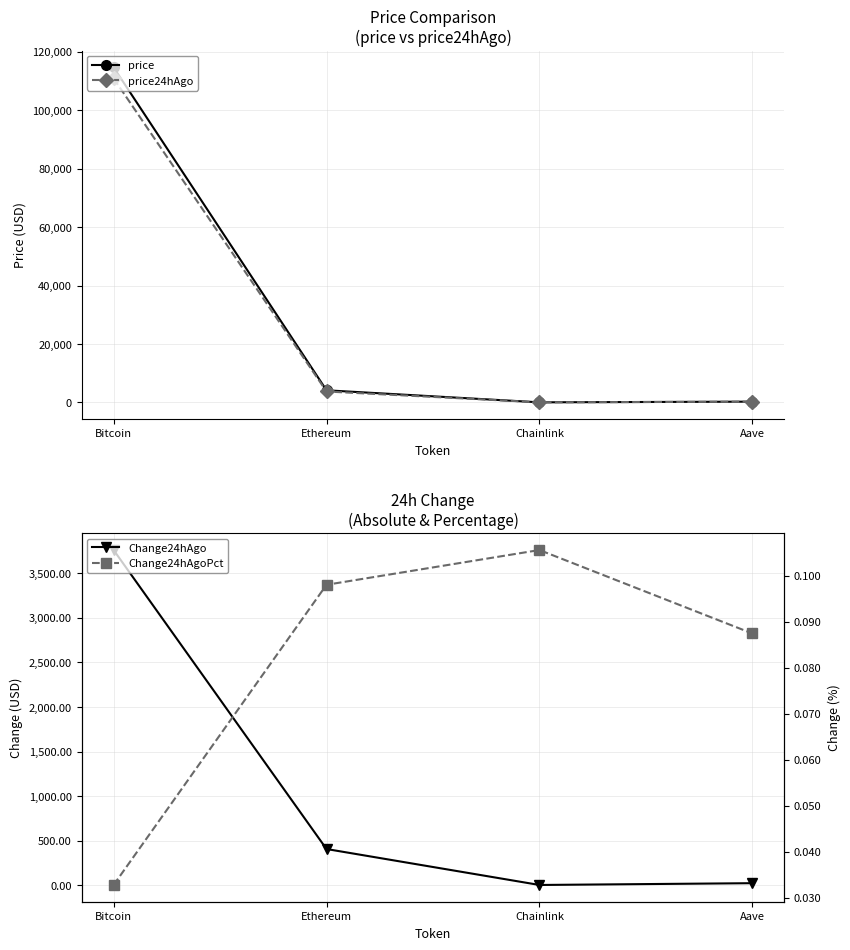

Count the number of data series in this chart.

4